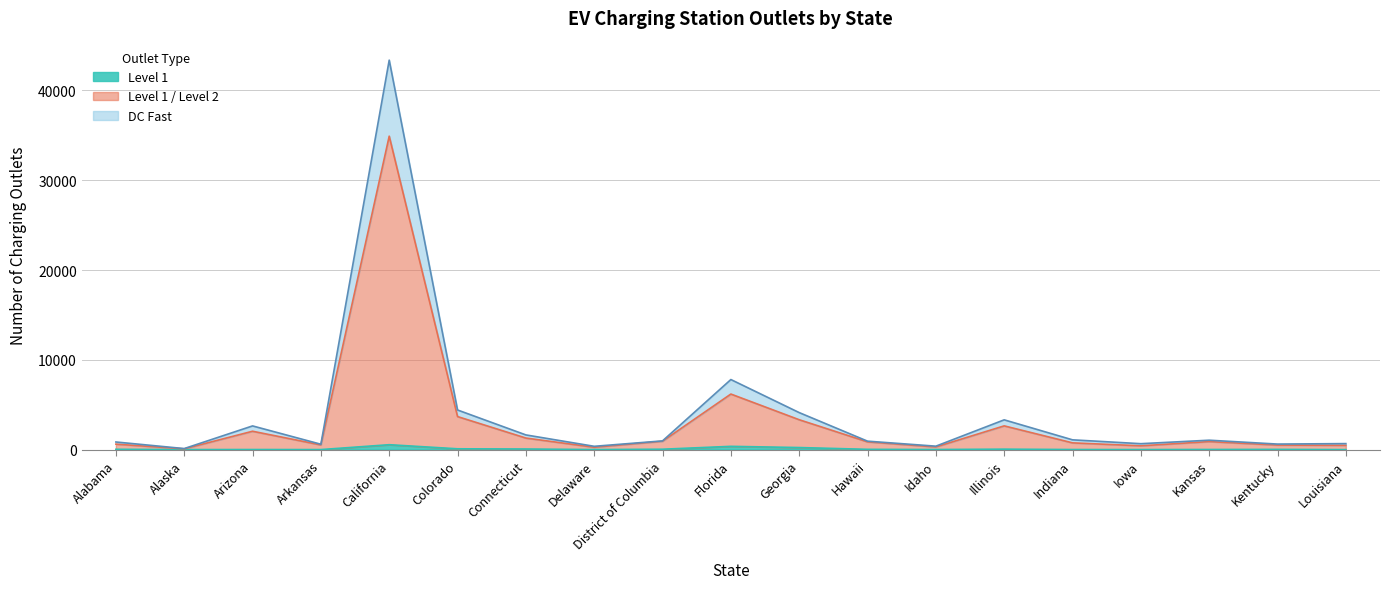

List the labels in order of DC Fast value, largest first.

California, Florida, Colorado, Georgia, Illinois, Arizona, Connecticut, Indiana, Kansas, District of Columbia, Hawaii, Alabama, Louisiana, Iowa, Kentucky, Arkansas, Idaho, Delaware, Alaska